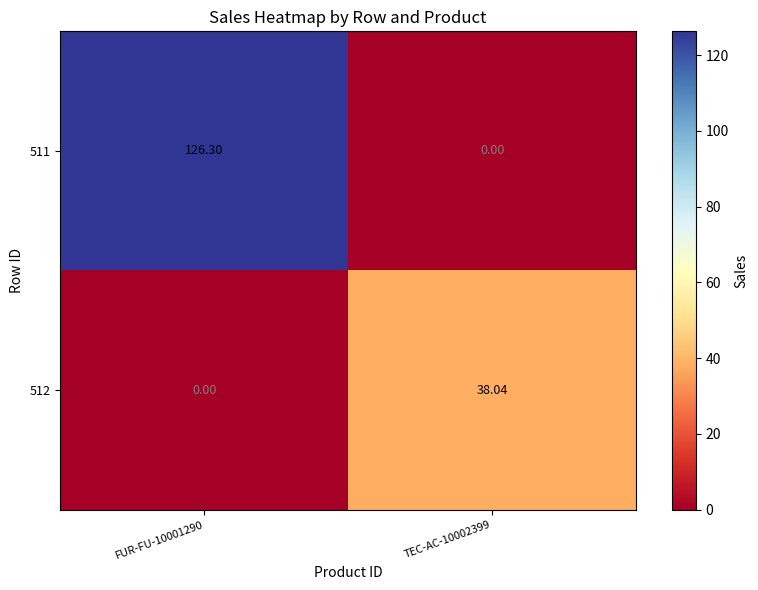

Which series changed the most between FUR-FU-10001290 and TEC-AC-10002399?

511